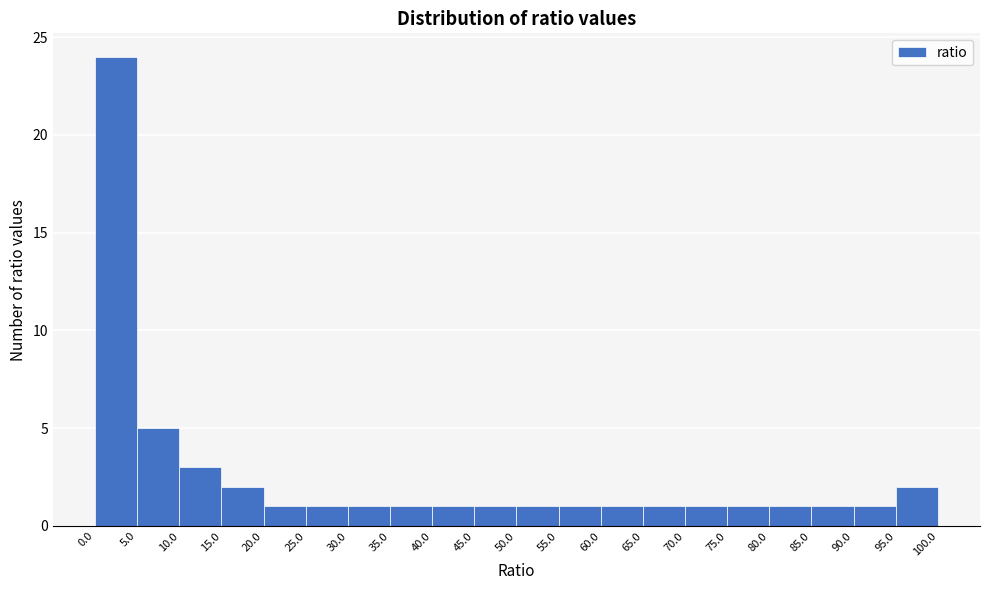

Reading left to right, list every bar in this chart as the range it spans on the x-axis followed by its height. The values are not printed on the chart, so give them approximately, as read against the axis.

0.0 to 5.0: 24
5.0 to 10.0: 5
10.0 to 15.0: 3
15.0 to 20.0: 2
20.0 to 25.0: 1
25.0 to 30.0: 1
30.0 to 35.0: 1
35.0 to 40.0: 1
40.0 to 45.0: 1
45.0 to 50.0: 1
50.0 to 55.0: 1
55.0 to 60.0: 1
60.0 to 65.0: 1
65.0 to 70.0: 1
70.0 to 75.0: 1
75.0 to 80.0: 1
80.0 to 85.0: 1
85.0 to 90.0: 1
90.0 to 95.0: 1
95.0 to 100.0: 2